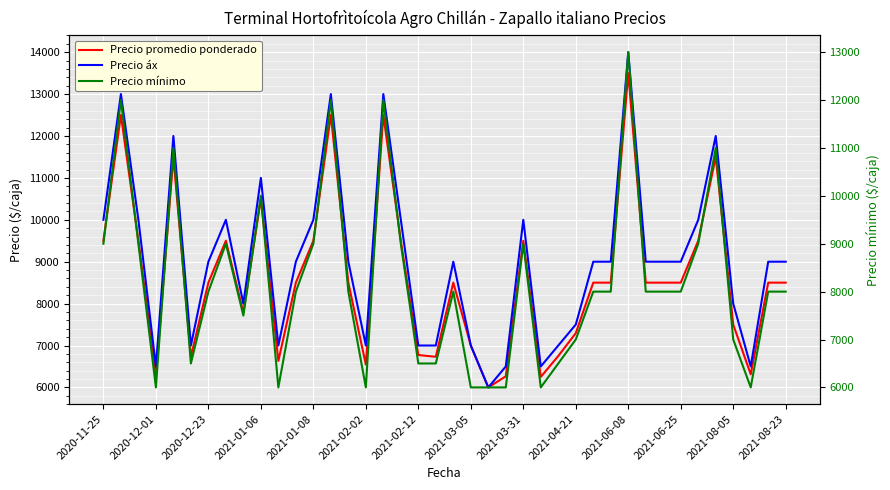

Which series changed the most between 2021-01-06 and 2021-02-12?

Precio áx